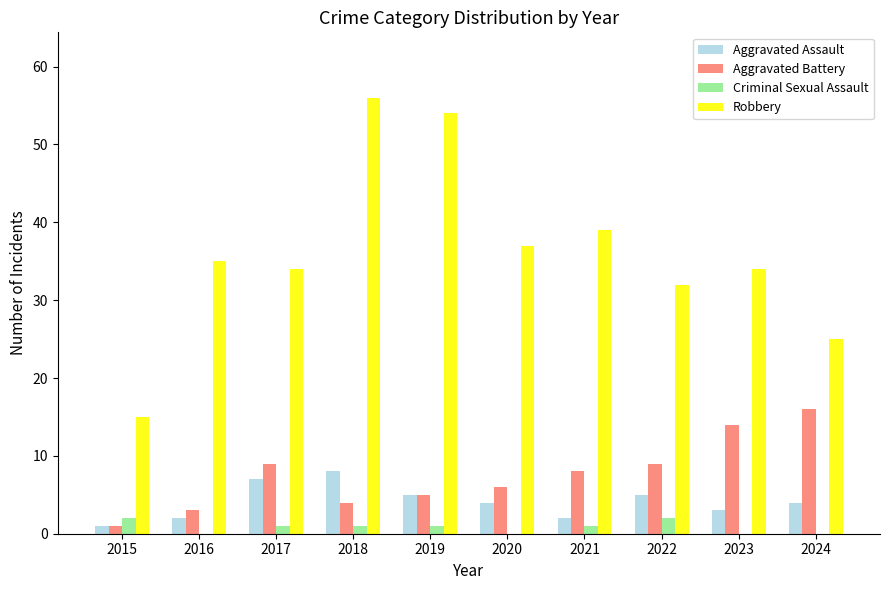

What is the maximum value for Aggravated Battery?

16